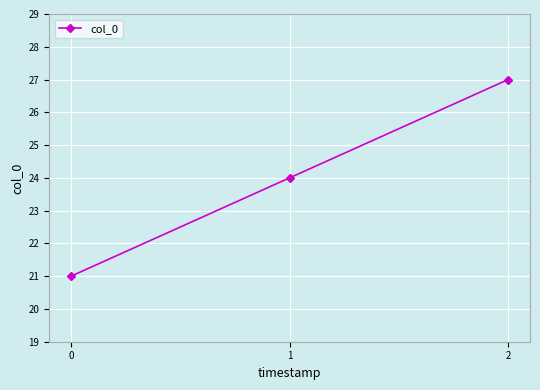

How many data points are less than 24?

1